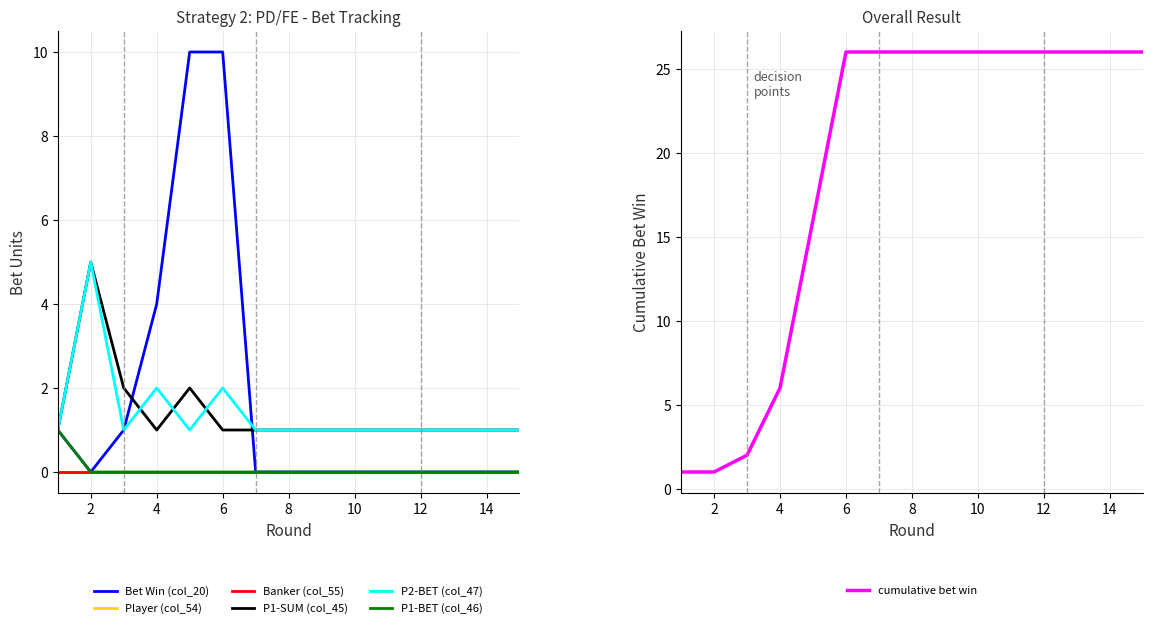

What is the difference between the maximum and minimum values in the Bet Win (col_20) series?

10